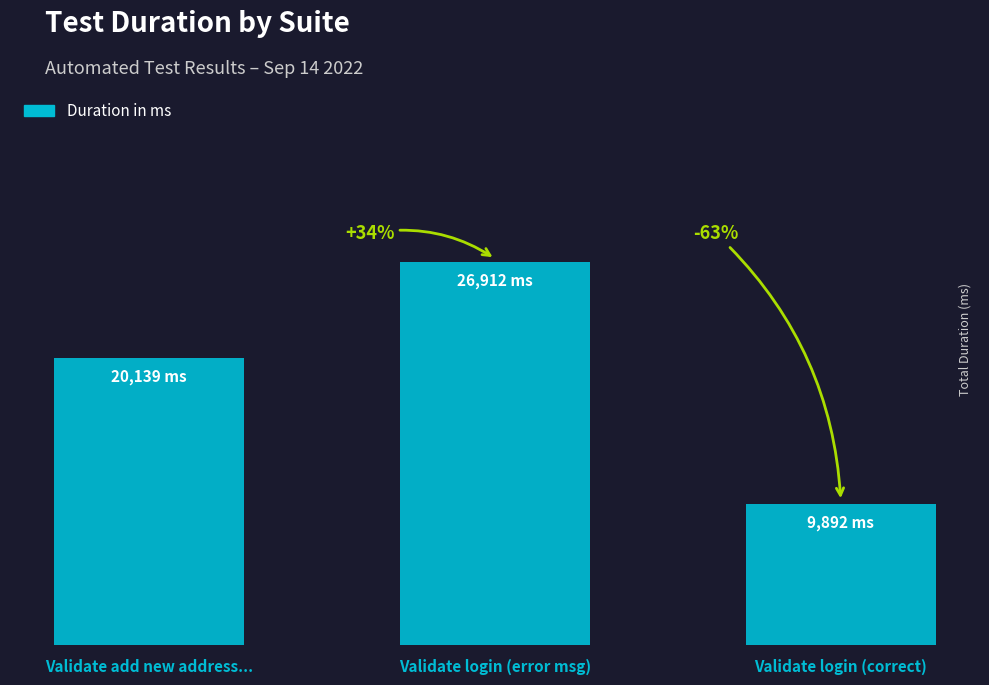

Are the bars horizontal?

No